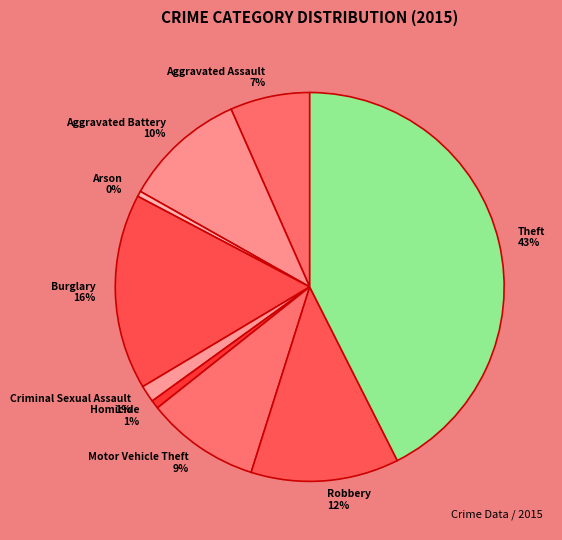

Is there a majority slice in this chart?

No